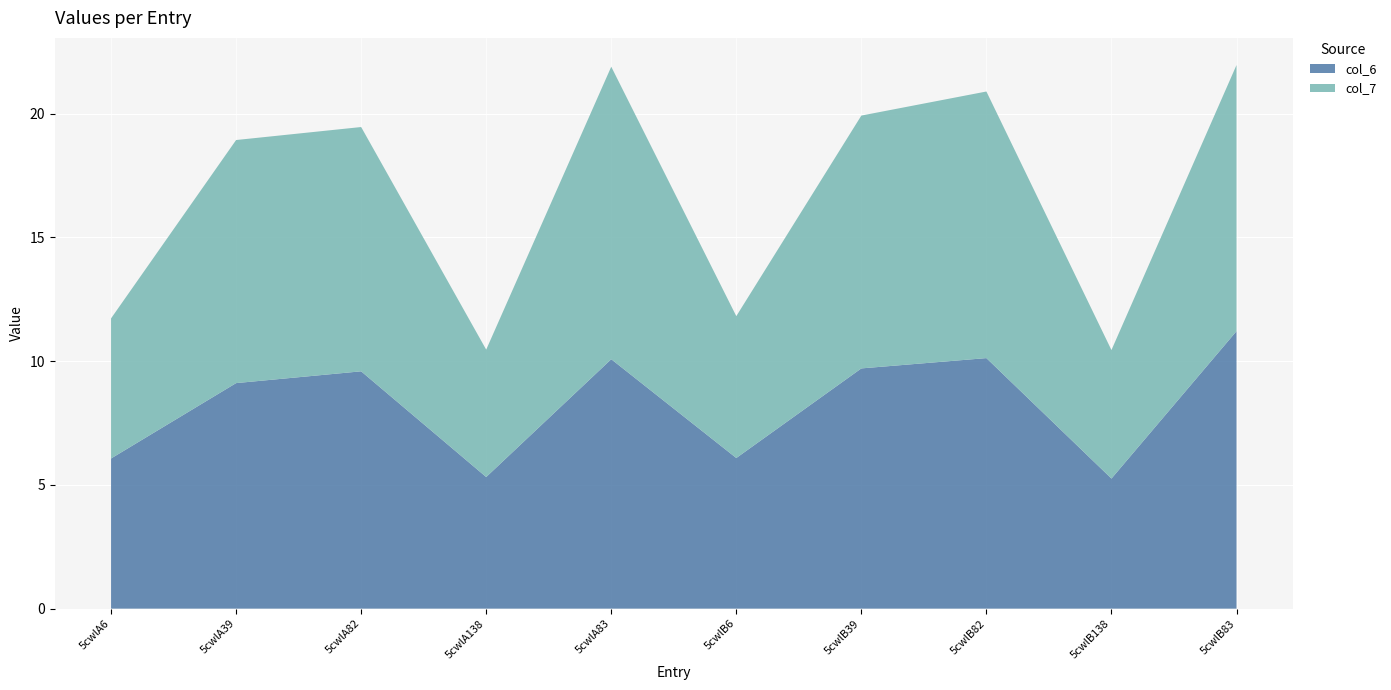

Reading left to right, extract all data points from this chart.

col_6: 6.1	9.1	9.6	5.3	10.1	6.1	9.7	10.1	5.3	11.2
col_7: 5.7	9.8	9.9	5.1	11.8	5.7	10.2	10.8	5.2	10.7